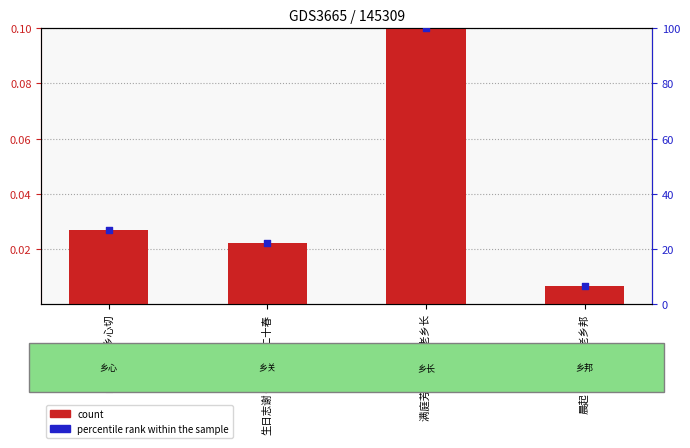

Which series has the largest Y range (max minus min)?

percentile rank within the sample